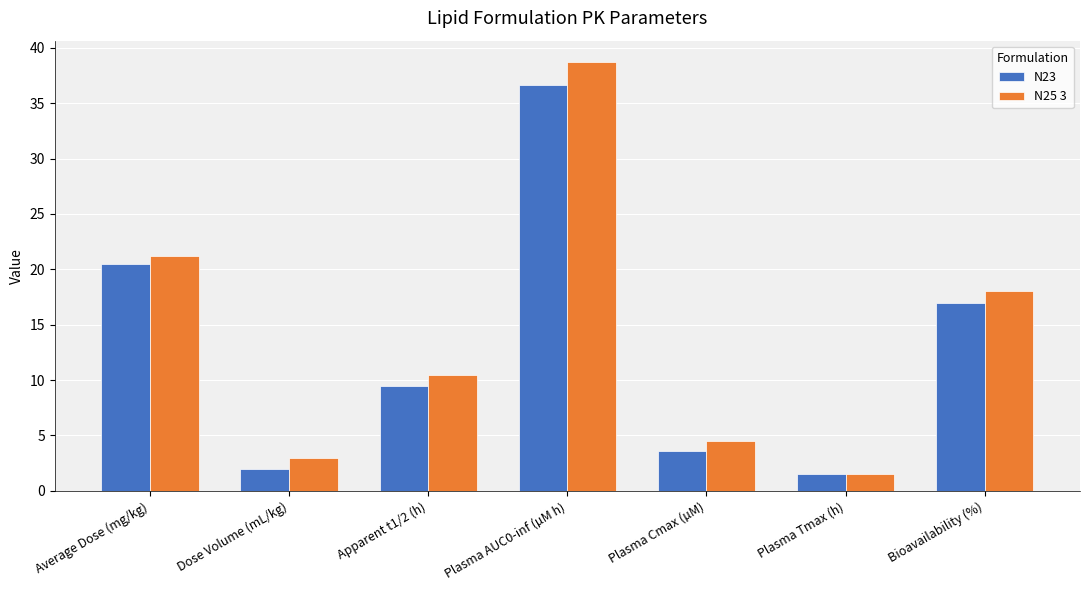

What is the difference between the N23 values at Dose Volume (mL/kg) and Plasma AUC0-inf (µM h)?

34.6